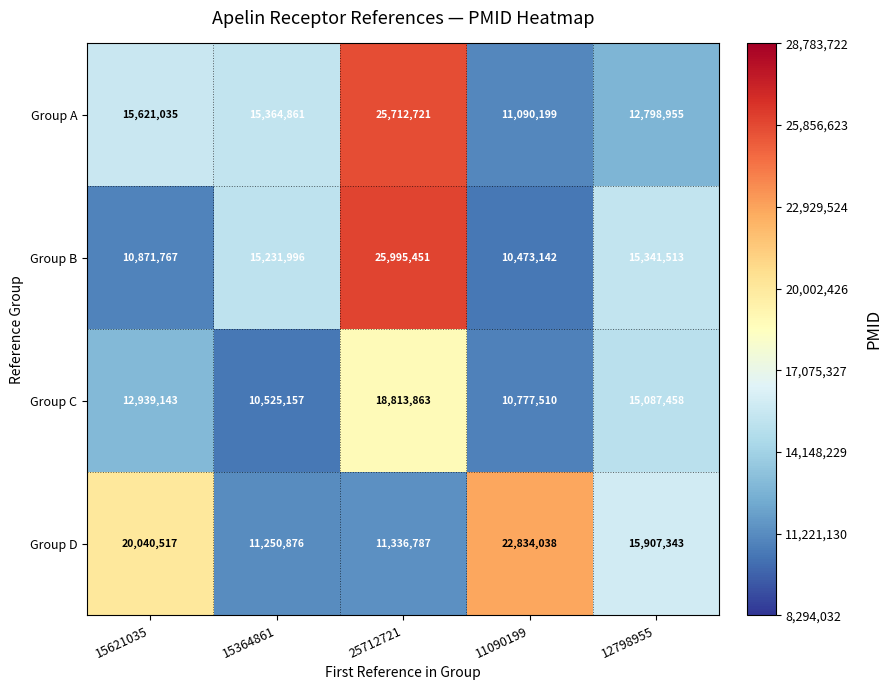

Which series has the largest total across all categories?

Group D